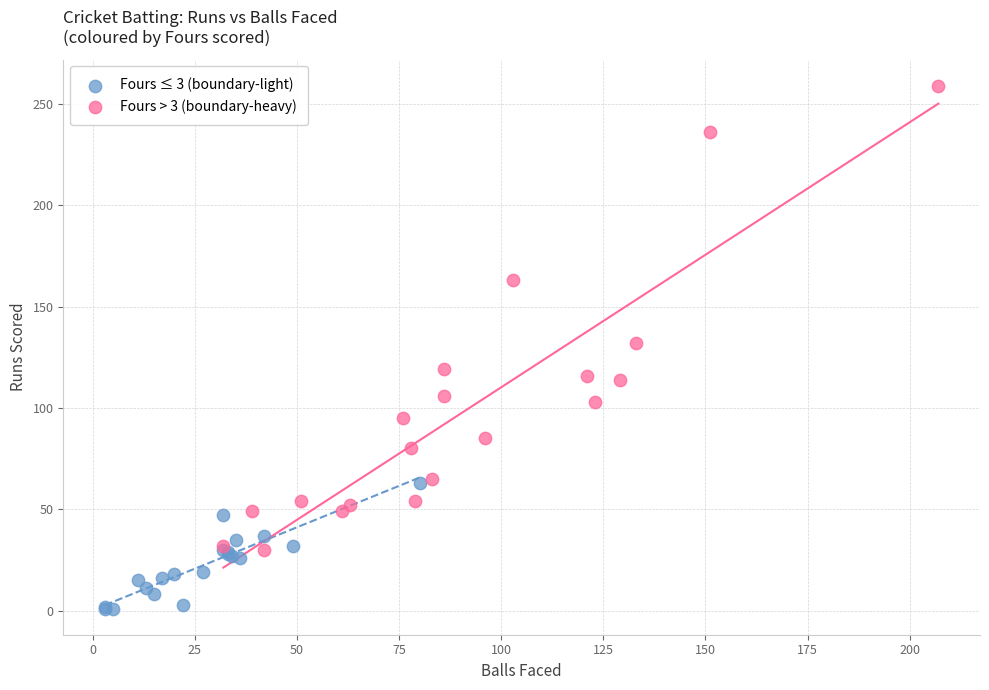

Which series has the widest spread of Y values?

Fours > 3 (boundary-heavy)